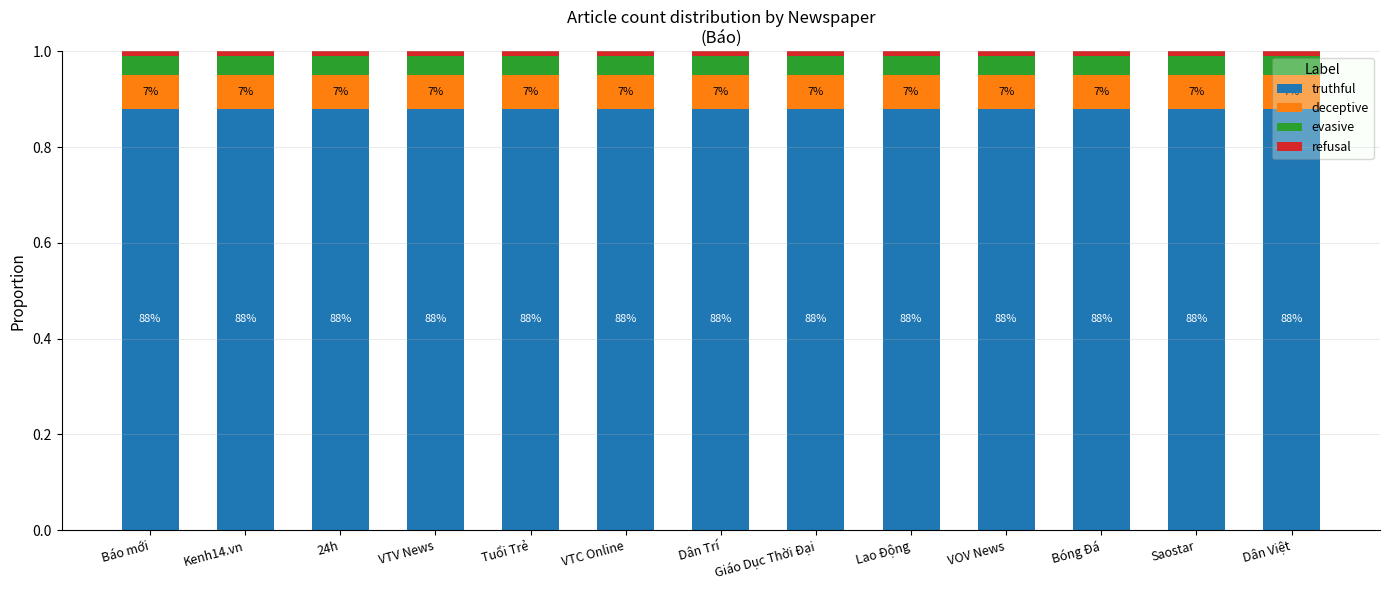

What are all the series names shown in the legend?

truthful, deceptive, evasive, refusal